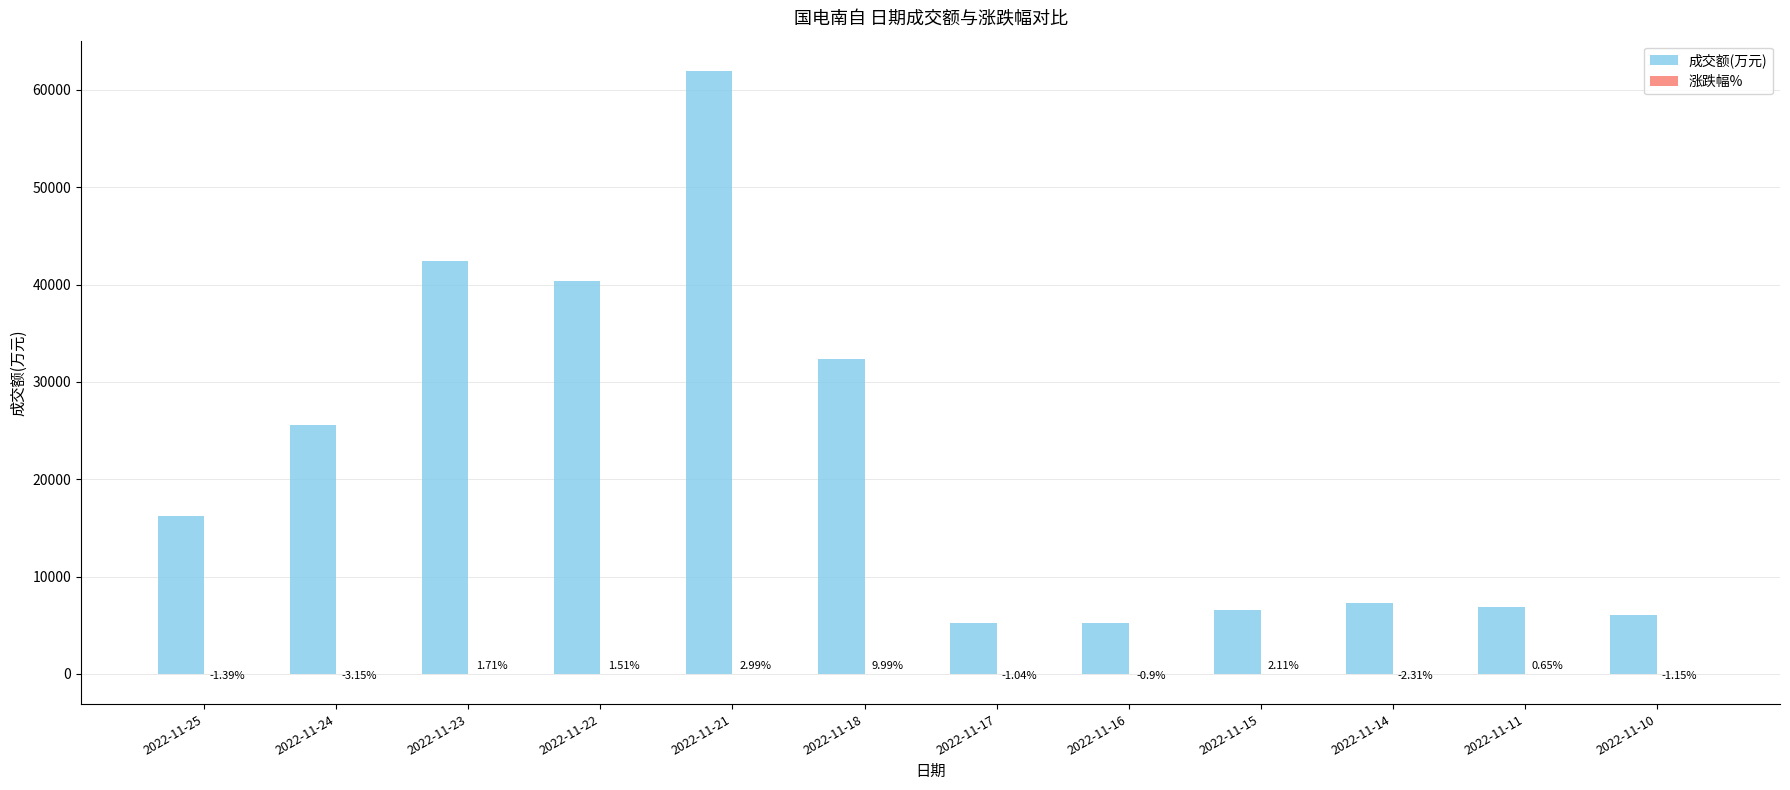

Between 2022-11-17 and 2022-11-11, which series saw the biggest shift?

成交额(万元)